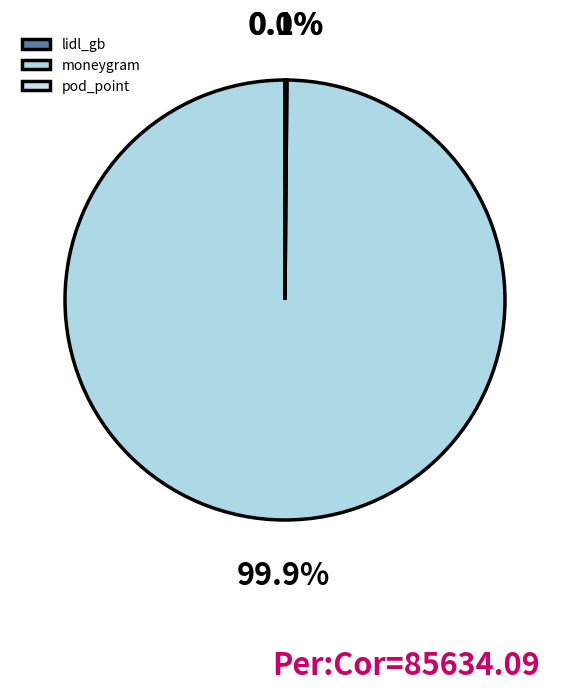

To the nearest percent, what is the difference between the largest and smallest slice percentages?

100%